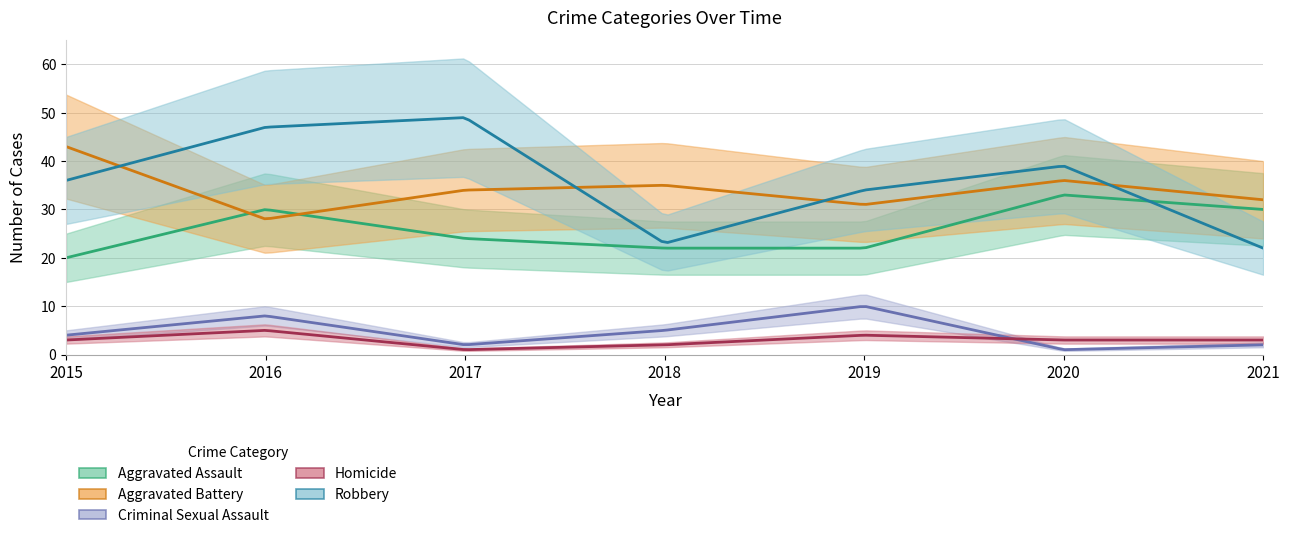

Reading left to right, what are all the values shown in this chart?

Aggravated Assault: 2015=20	2016=30	2017=24	2018=22	2019=22	2020=33	2021=30
Aggravated Battery: 2015=43	2016=28	2017=34	2018=35	2019=31	2020=36	2021=32
Criminal Sexual Assault: 2015=4	2016=8	2017=2	2018=5	2019=10	2020=1	2021=2
Homicide: 2015=3	2016=5	2017=1	2018=2	2019=4	2020=3	2021=3
Robbery: 2015=36	2016=47	2017=49	2018=23	2019=34	2020=39	2021=22